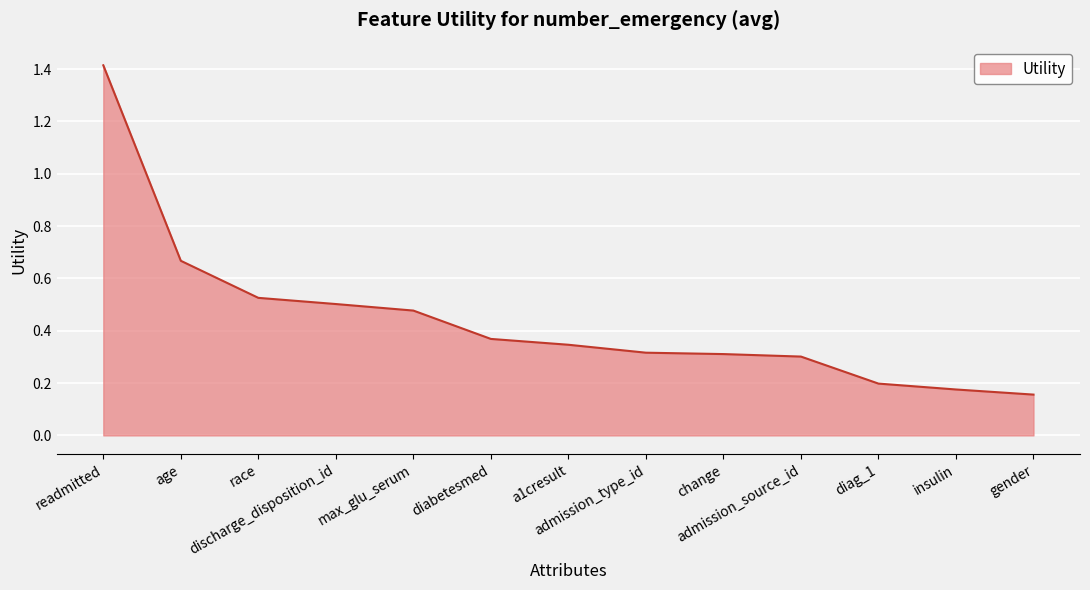

How many distinct data groups are displayed?

1